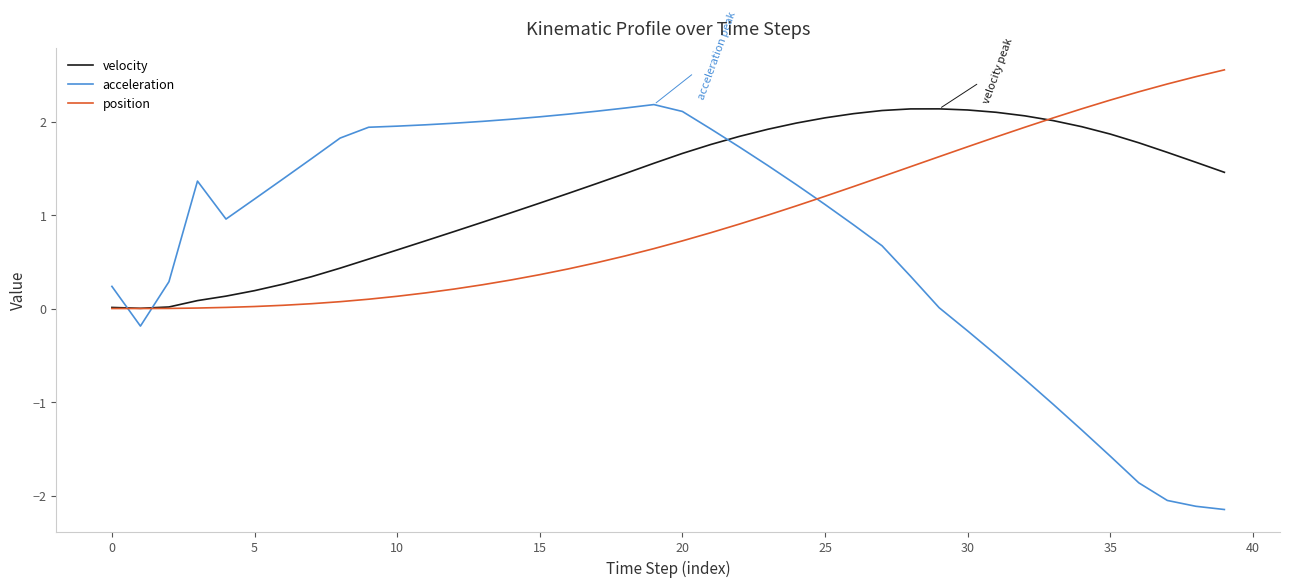

Which series has the largest total across all categories?

velocity